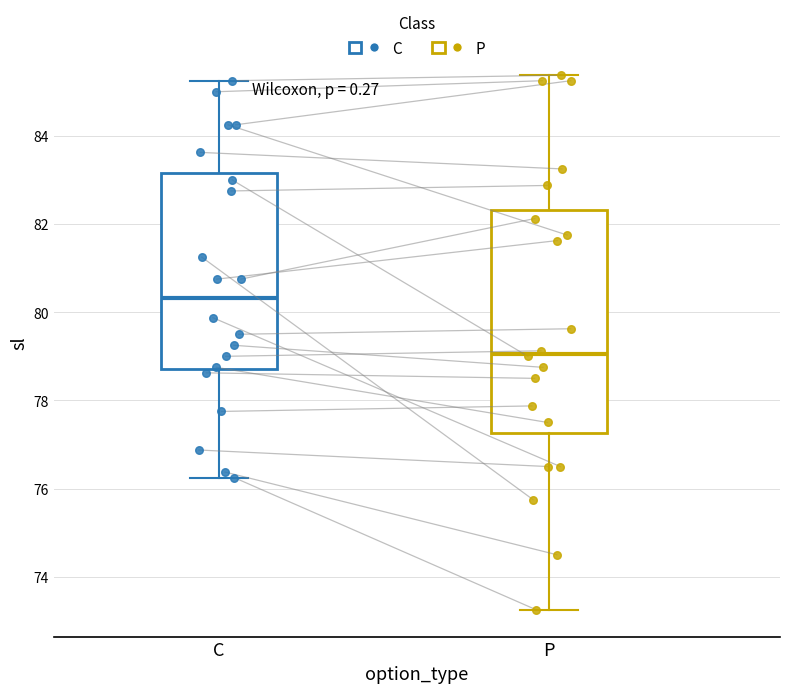

Reading left to right, read every box against the y-axis: the position of its median line, the range the box covers, and the ends of its whiskers. The values are not printed on the chart, so give them approximately, as read against the axis.

C: median 80.4, box 78.8 to 83.2, whiskers 76.2 to 85.2
P: median 79.0, box 77.2 to 82.4, whiskers 73.2 to 85.4